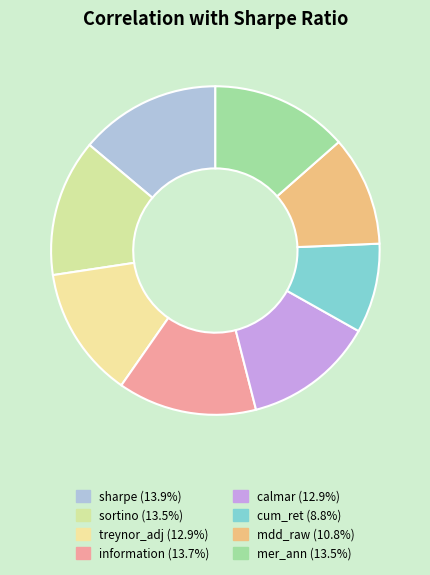

How many slices are in this pie chart?

8